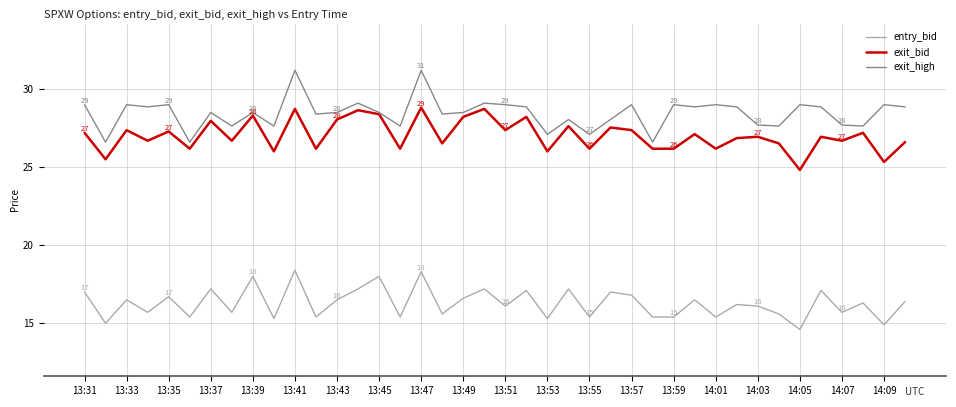

What is the sum of all exit_high values?

1137.7